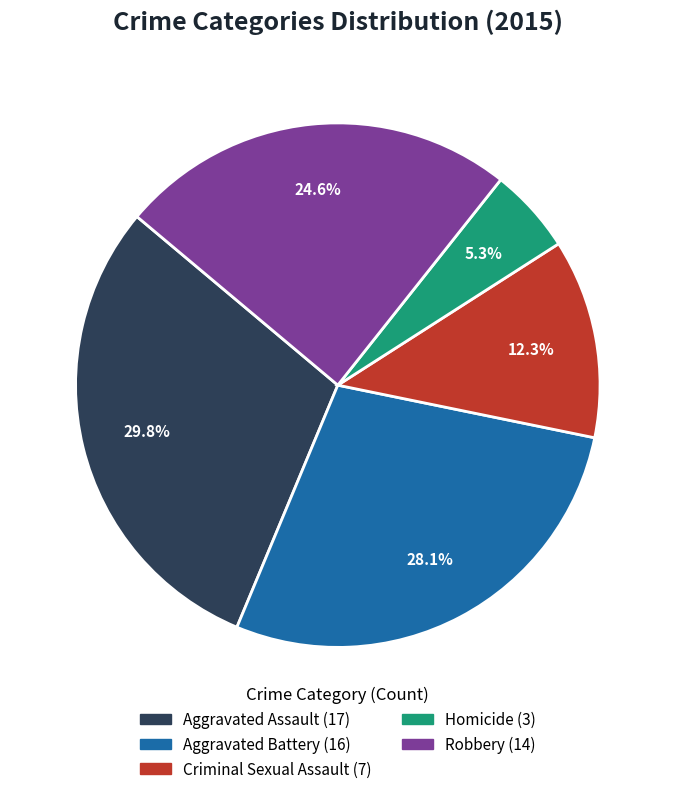

Which category has the smallest portion of the pie?

Homicide